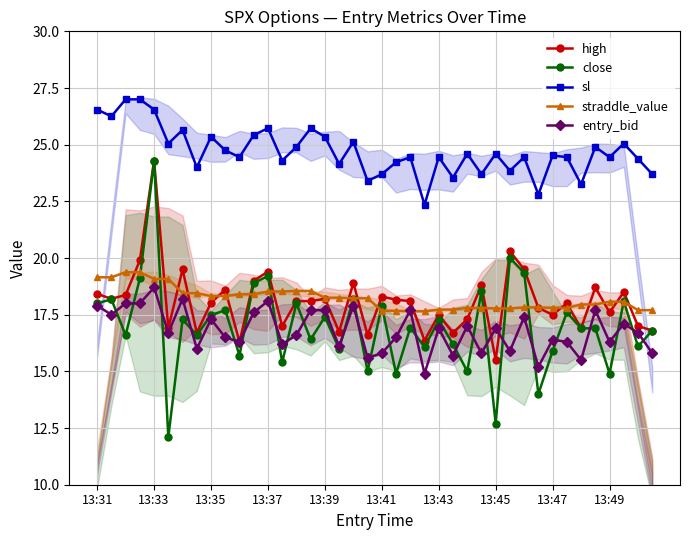

What is the maximum value for high?

24.3